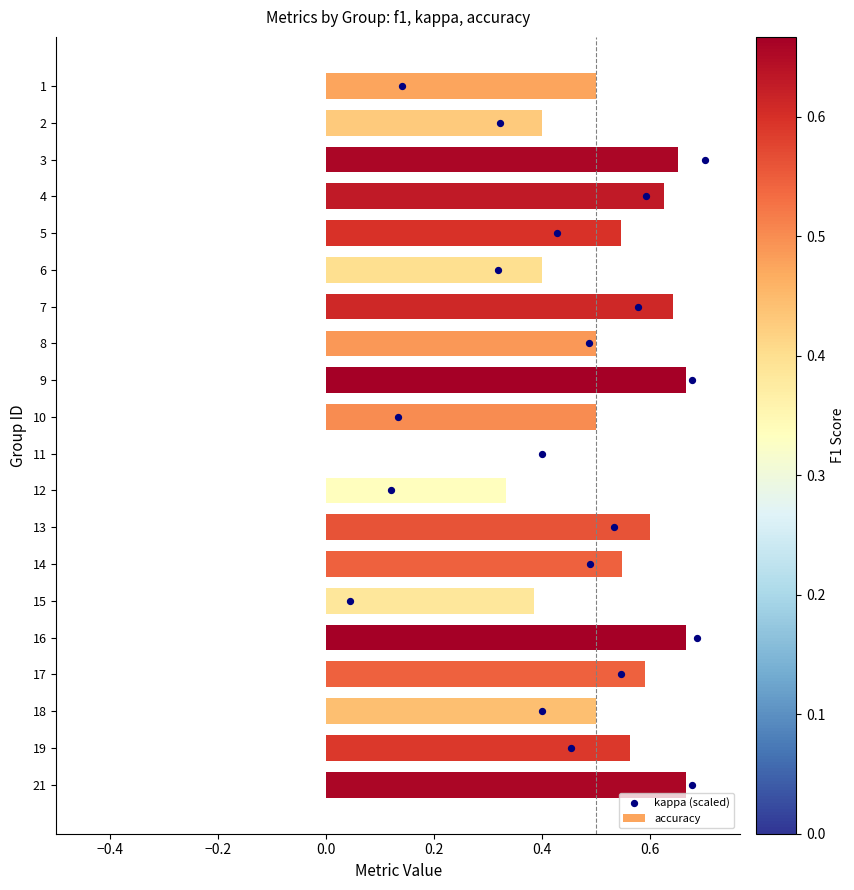

What is the sum of all accuracy values?

10.3